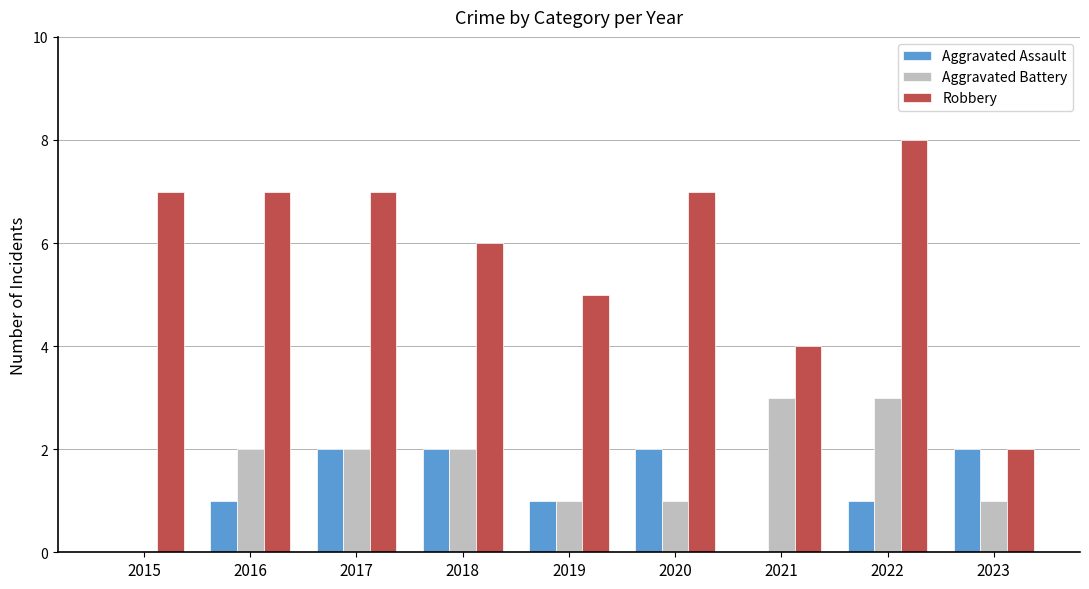

At which category is the sum across all series the highest?

2022